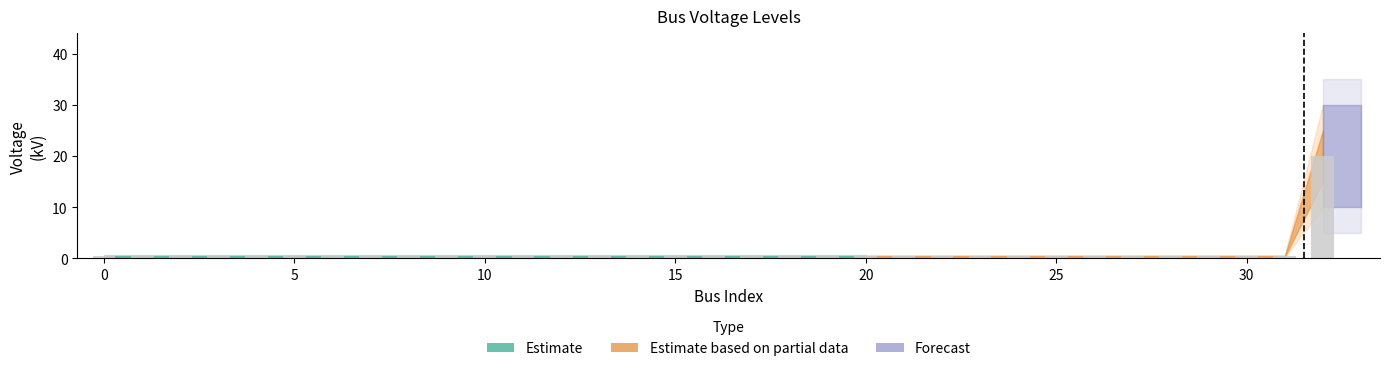

What is the maximum value shown in the chart?

20.0